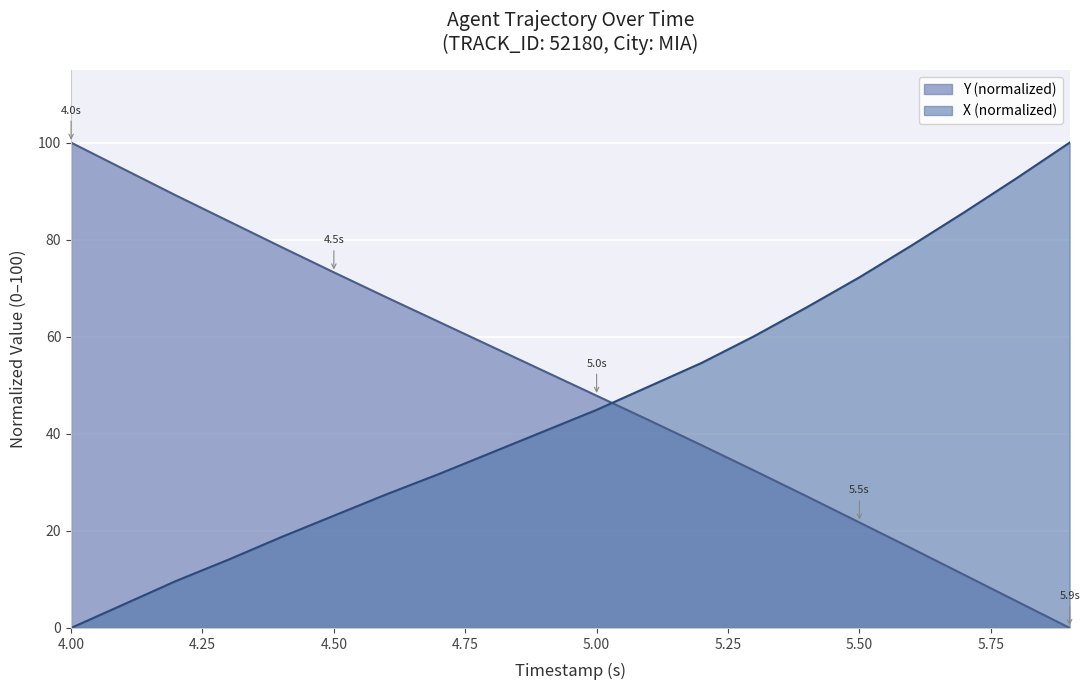

True or false: Y has a value of 78.5 at 4.4.

True